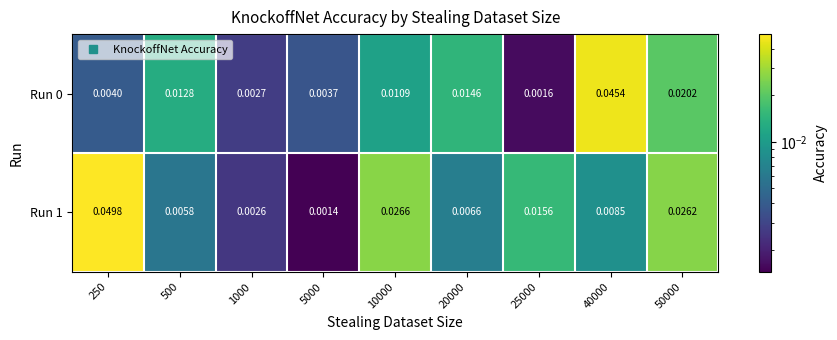

Which series changed the most between 500 and 50000?

Run 1